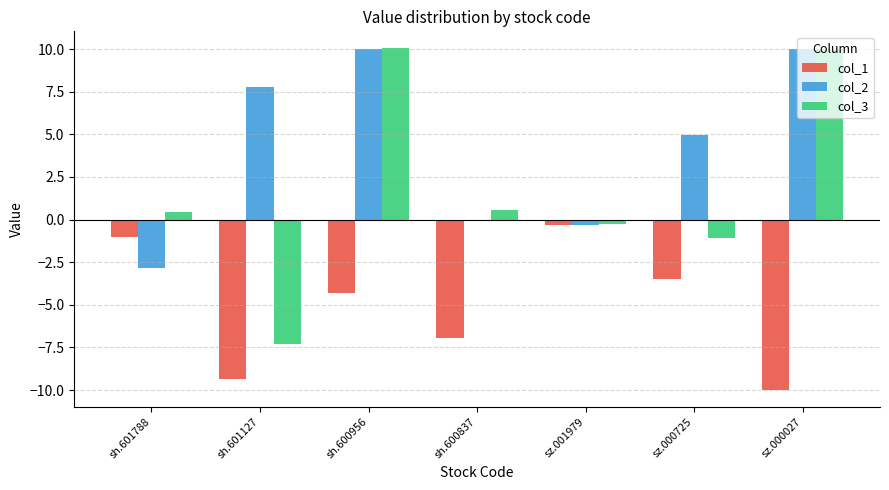

Reading right to left, transcribe all the data shown in this chart.

col_1: -10.0	-3.5	-0.3	-7.0	-4.3	-9.4	-1.0
col_2: 10.0	5.0	-0.3	0.0	10.0	7.8	-2.9
col_3: 10.0	-1.1	-0.2	0.5	10.0	-7.3	0.5